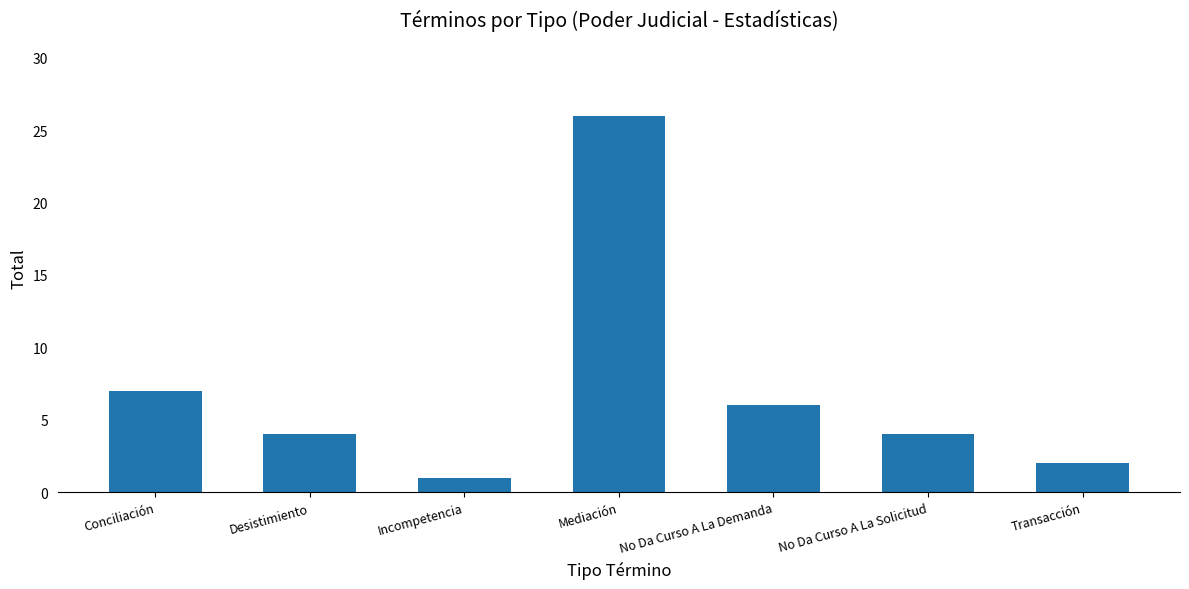

What is the label of the 2nd bar from the right?

No Da Curso A La Solicitud